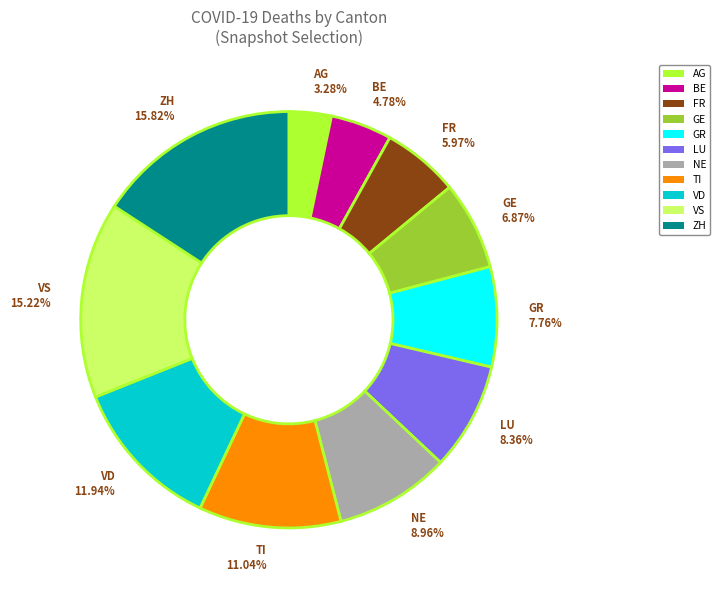

Is the sum of LU and AG greater than half?

No